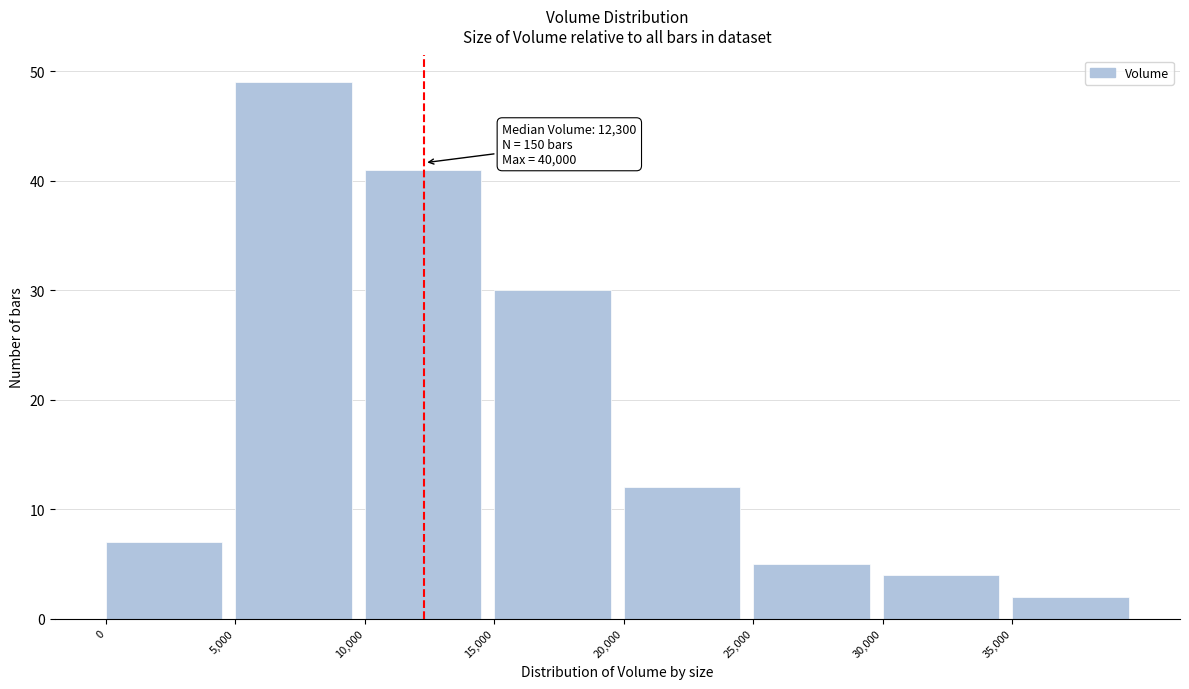

Which range on the x-axis has the tallest bar?

5000 to 10000